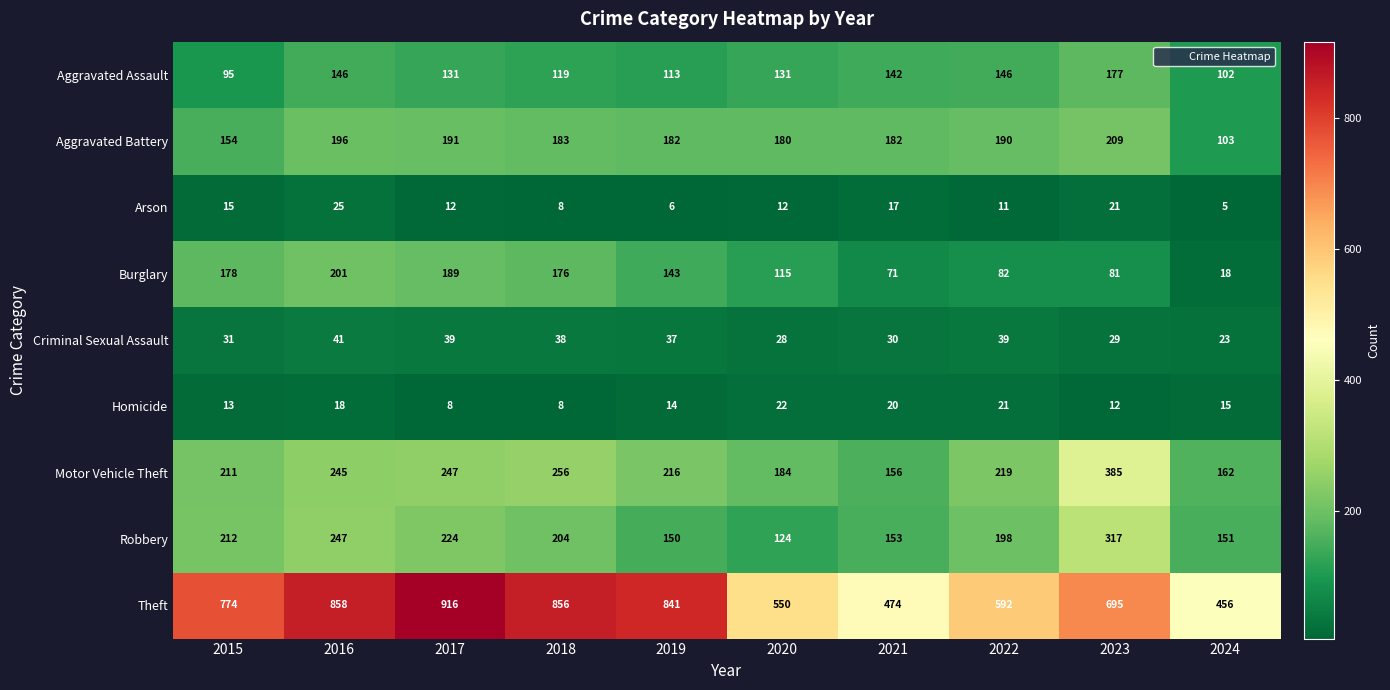

What is the total value across all series at 2020?

1346